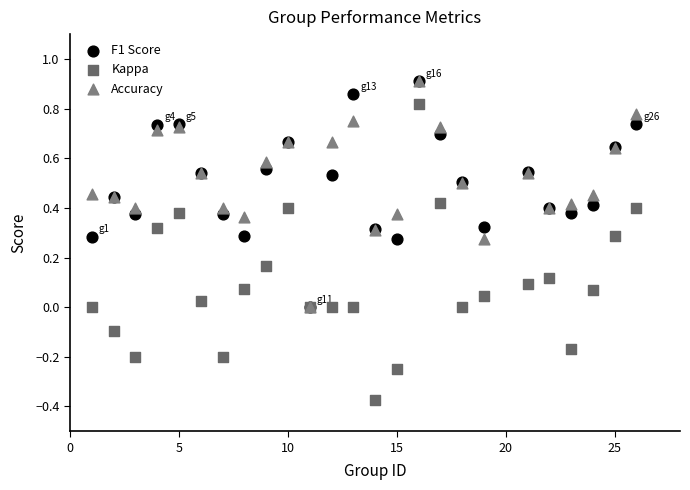

Which series contains the lowest Y value?

Kappa